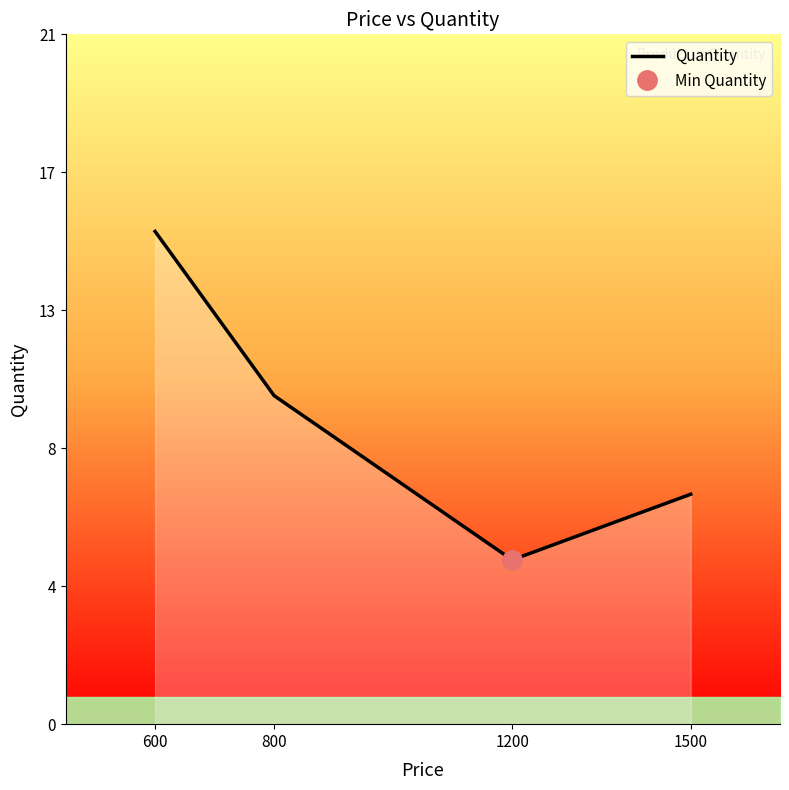

What is the greatest value displayed?

15